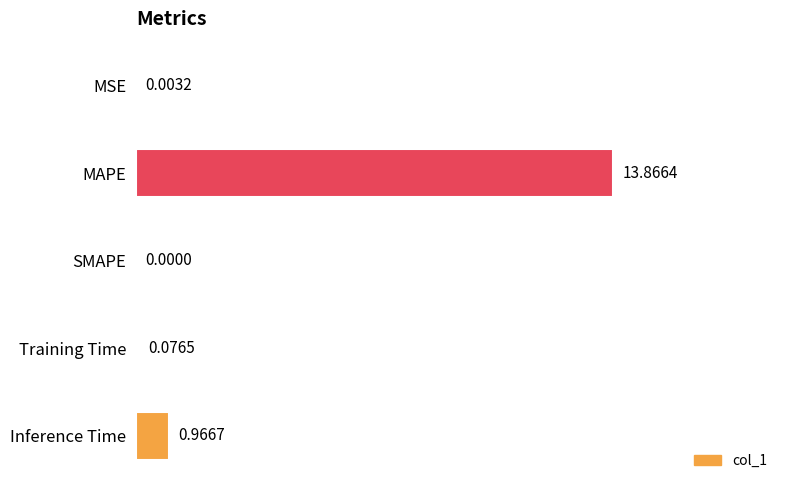

Between SMAPE and Training Time, which is larger?

Training Time